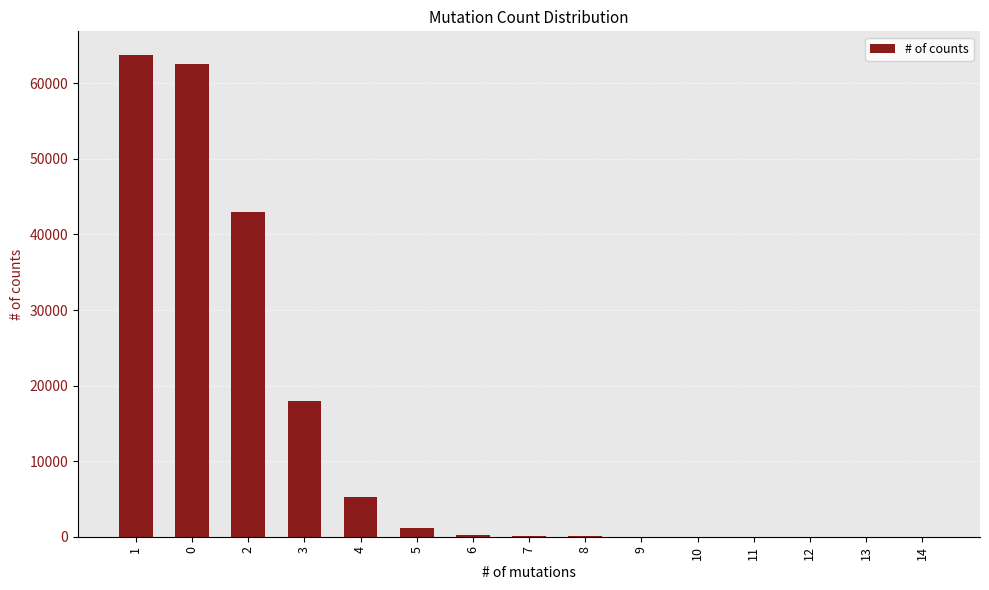

What is the ratio of the value at 6 to the value at 9?

11.2